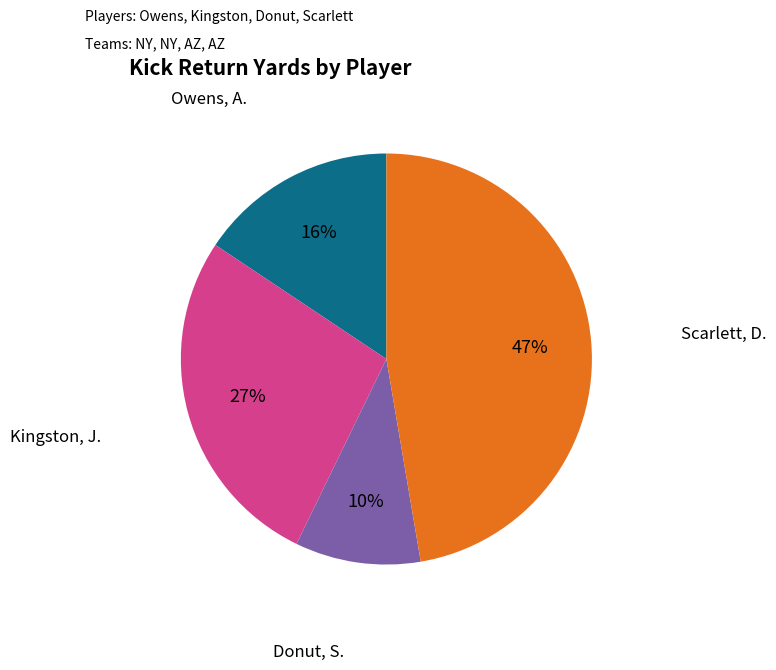

Approximately how many times larger is the value at Owens, A. compared to Kingston, J.?

0.6